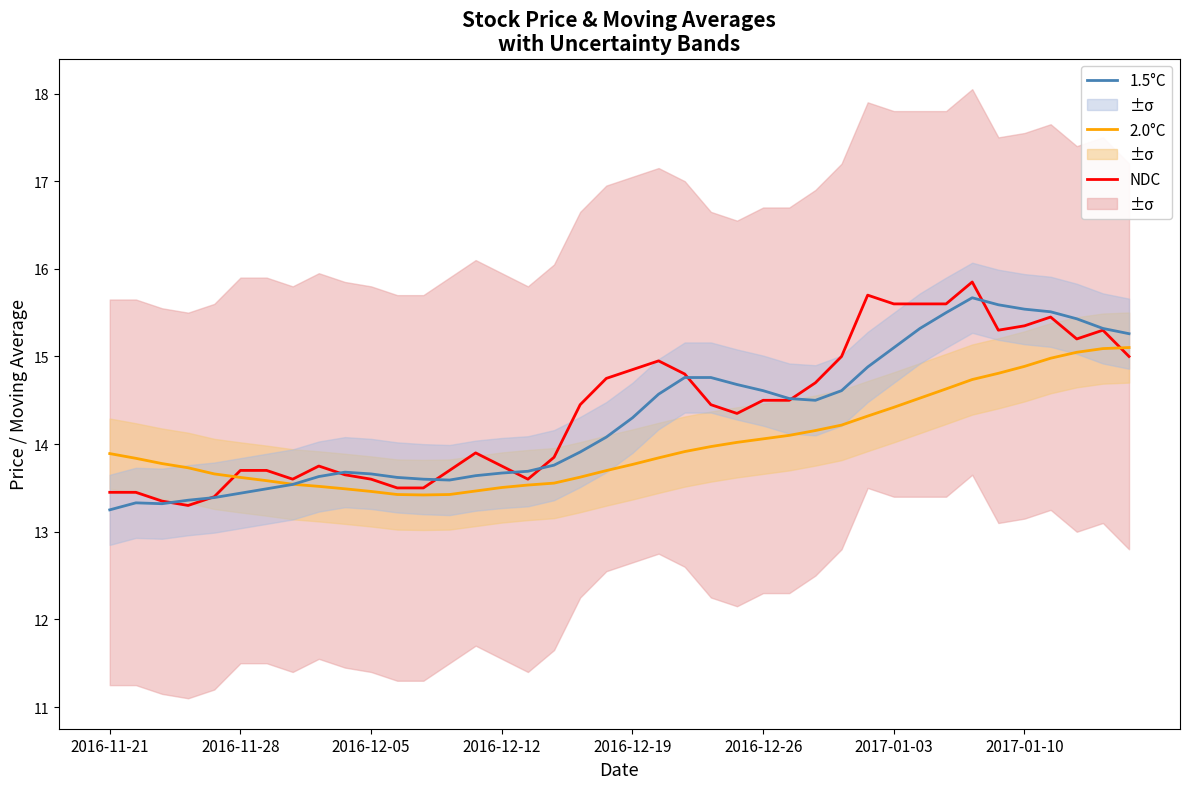

Which series has the largest range (max minus min)?

NDC